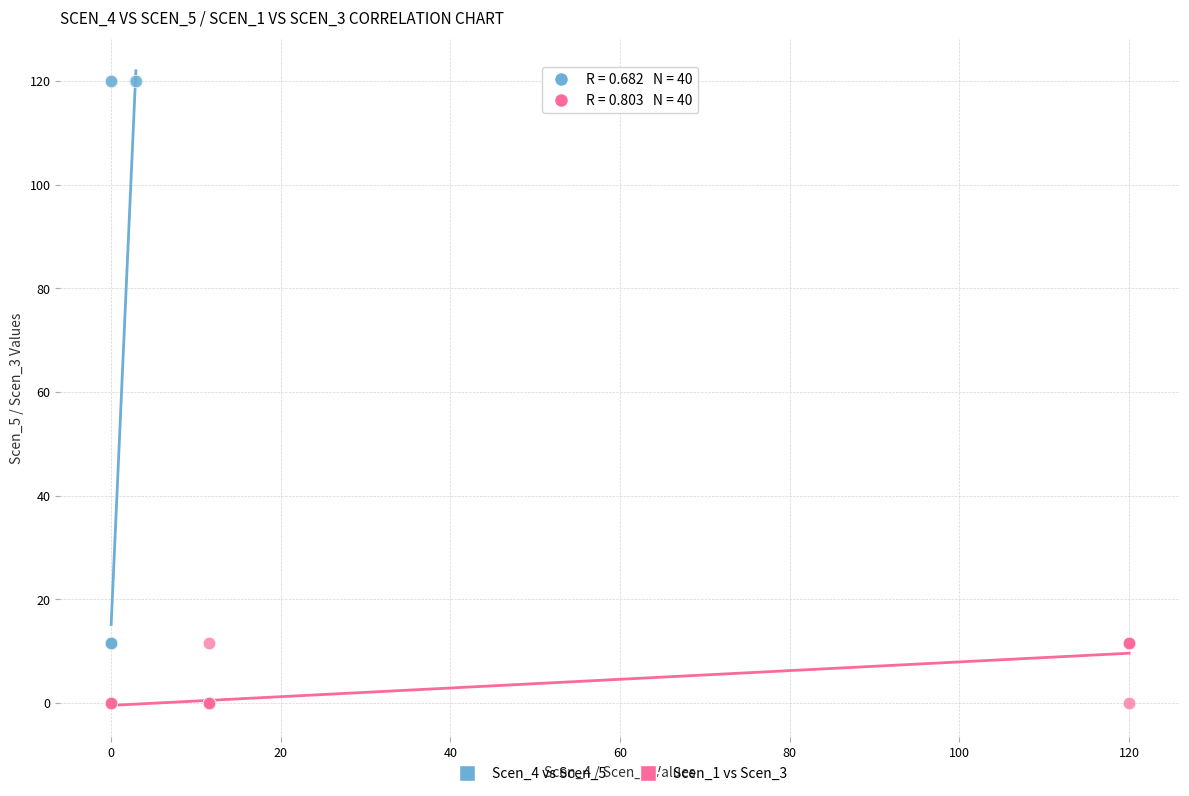

Which series contains the highest Y value?

Scen_4 vs Scen_5